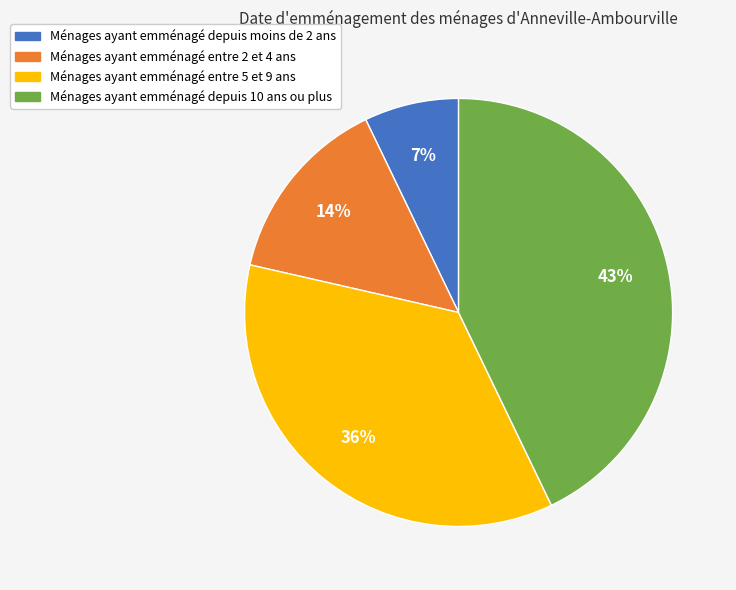

How many segments does this pie chart have?

4